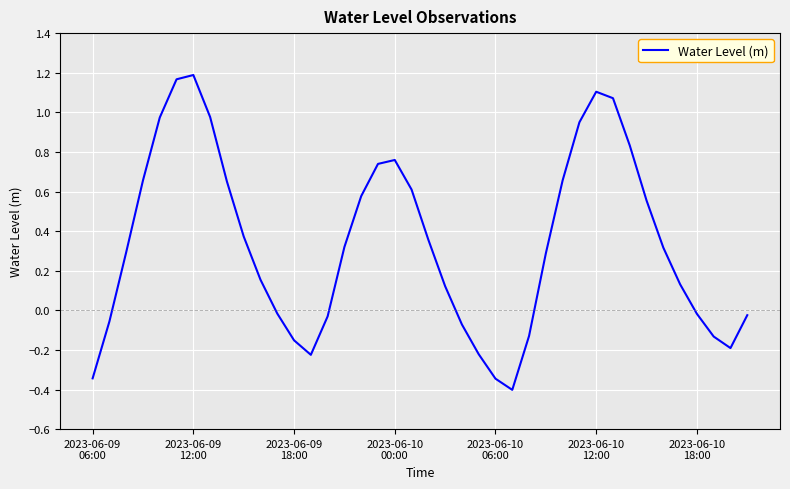

What is the minimum value shown in the chart?

-0.4